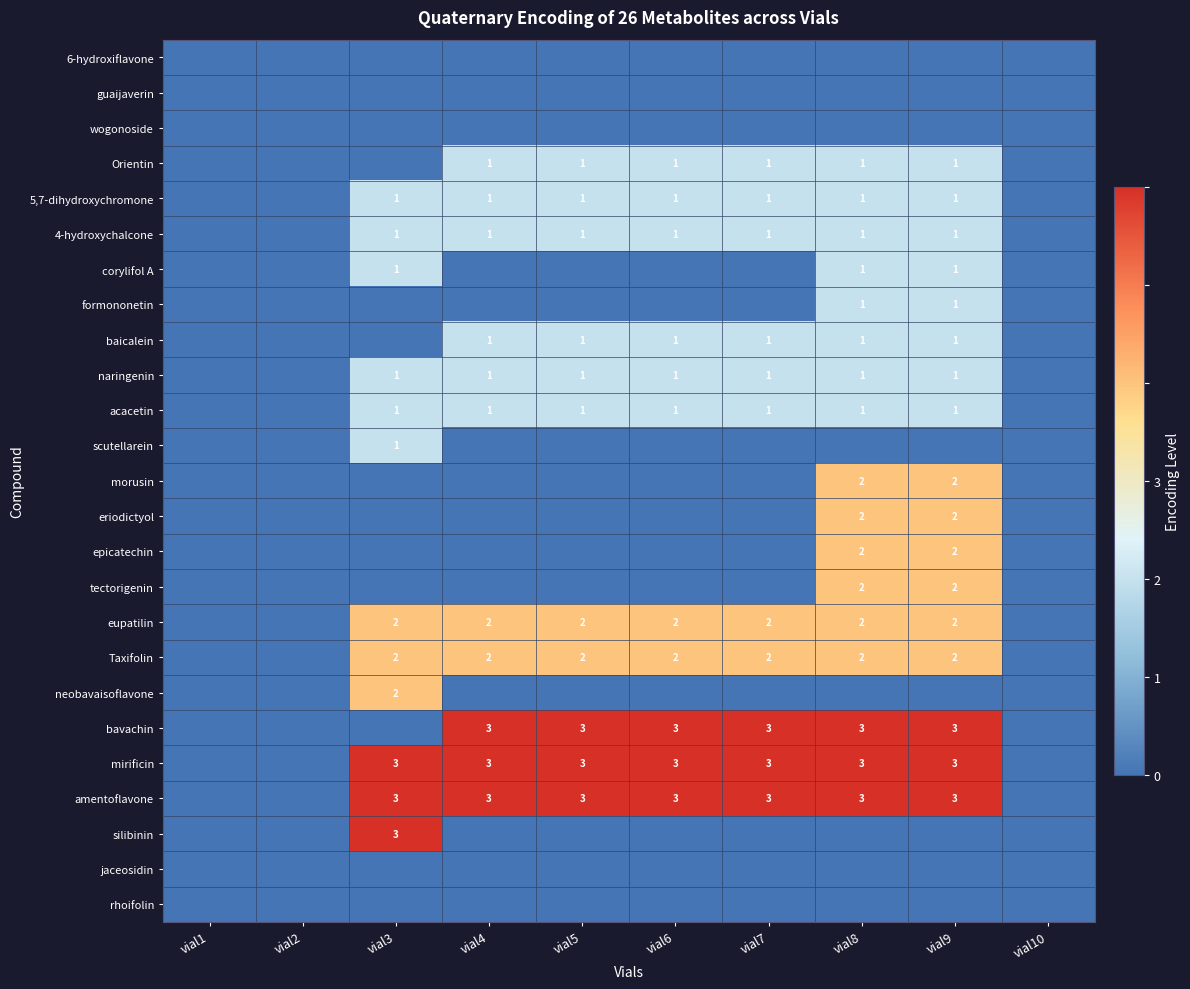

True or false: amentoflavone has a value of 3 at vial9.

True